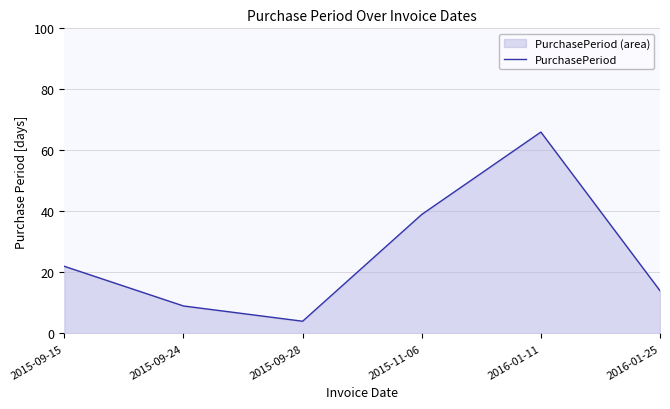

Is it true that the value at 2015-11-06 is 58?

False